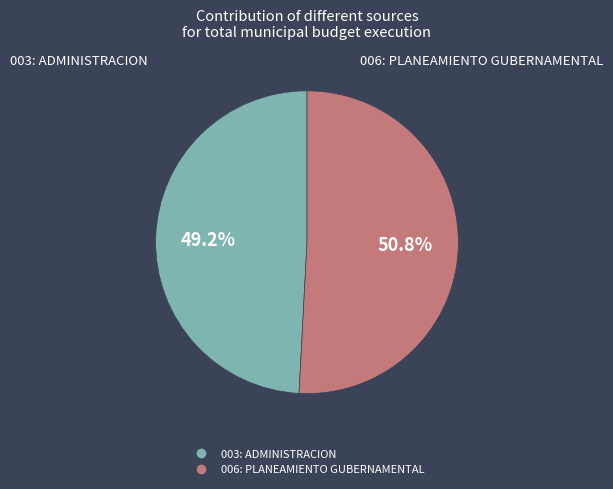

What percentage is NOT represented by 003: ADMINISTRACION?

50.8%